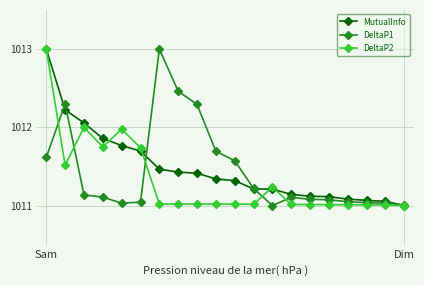

True or false: DeltaP2 has more than 0 points higher than both neighbors.

True